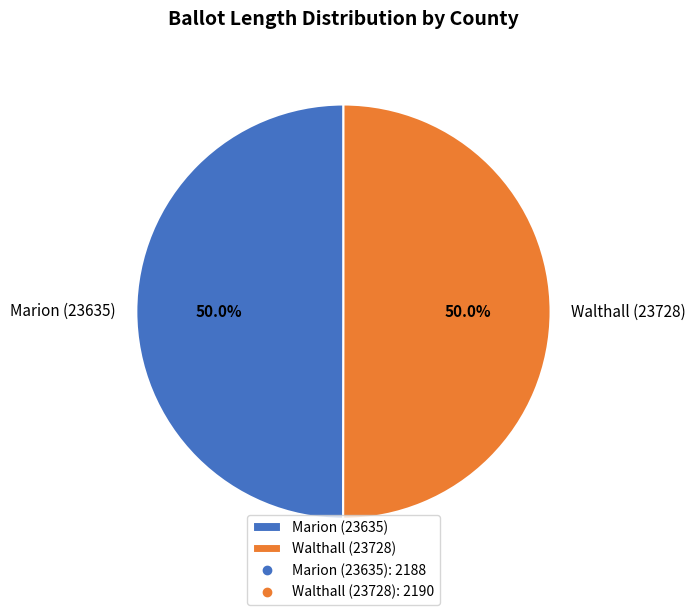

To the nearest percent, what portion does Walthall (23728) represent?

50%